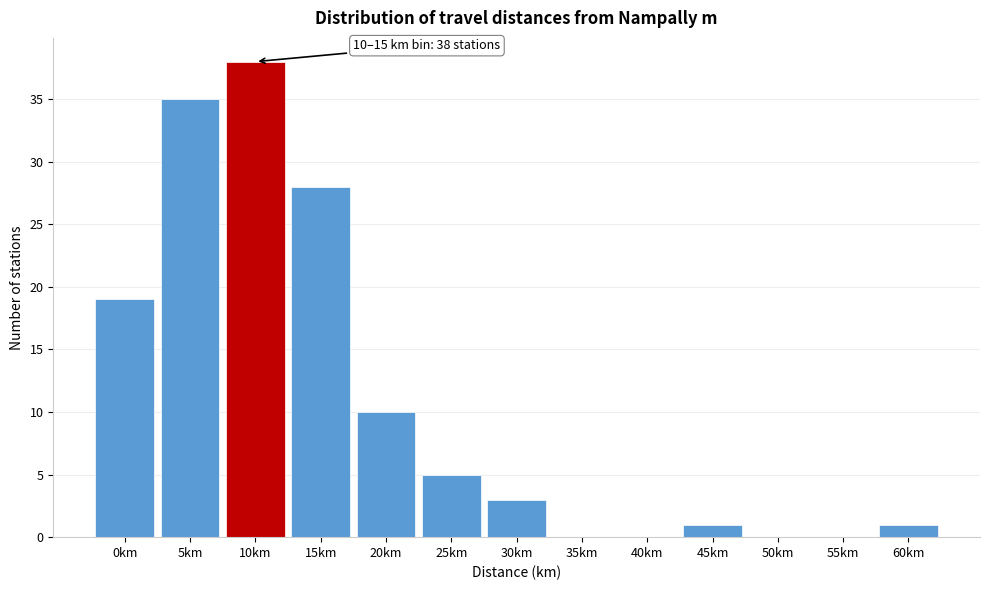

What is the sum of all values?

140